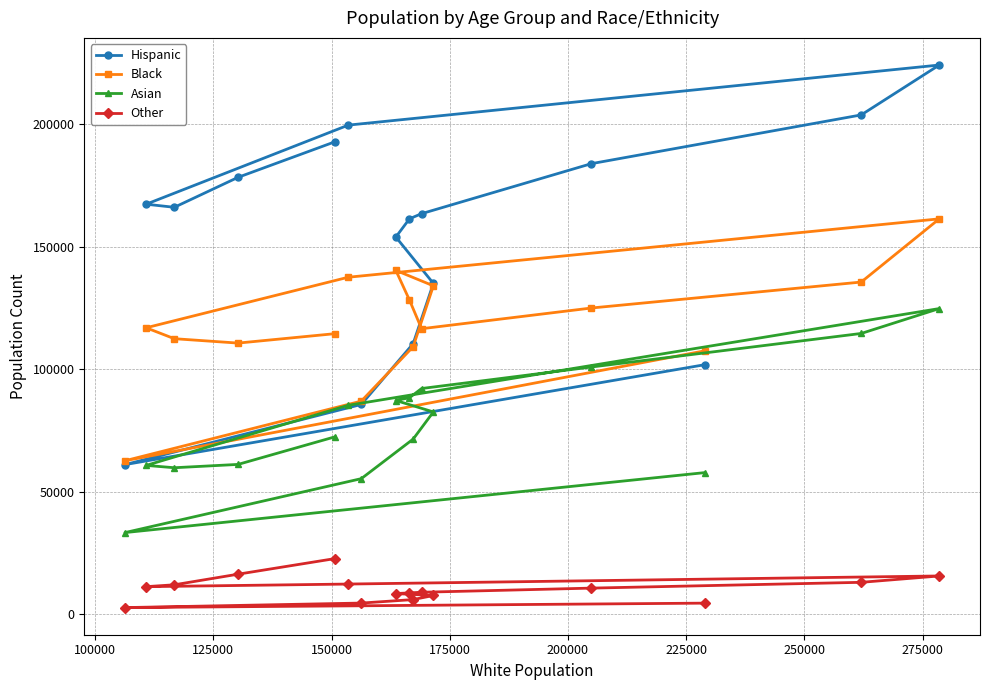

True or false: Black and Asian cross at least once.

False